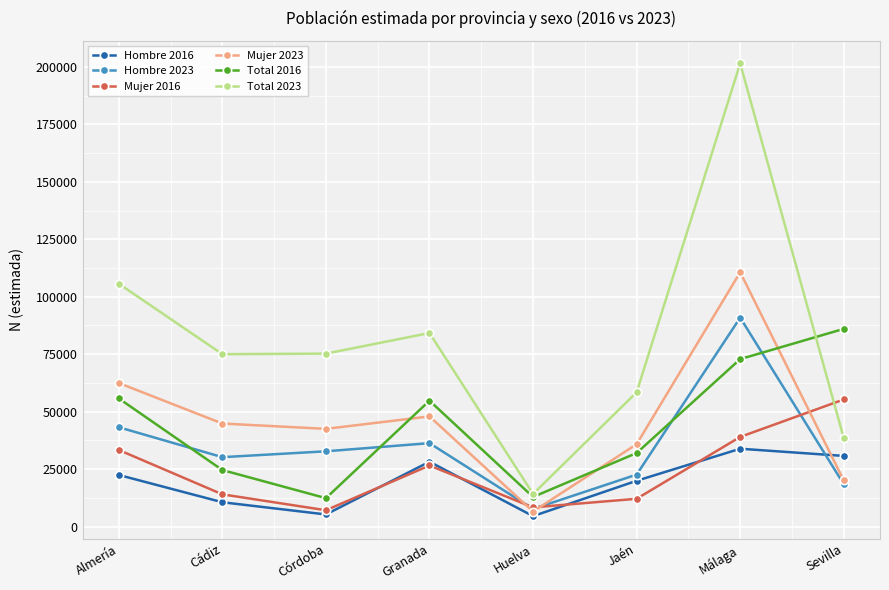

True or false: Mujer 2023 and Total 2023 intersect in this chart.

False